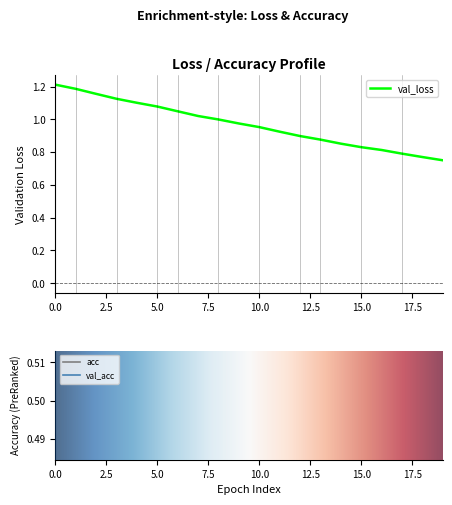

Between 17 and 19, which series saw the biggest shift?

loss